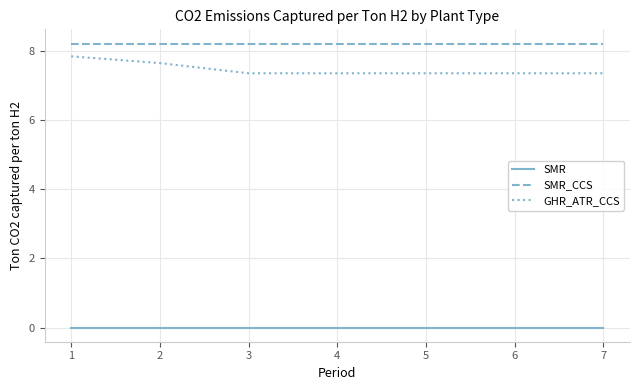

What is the maximum value shown in the chart?

8.2